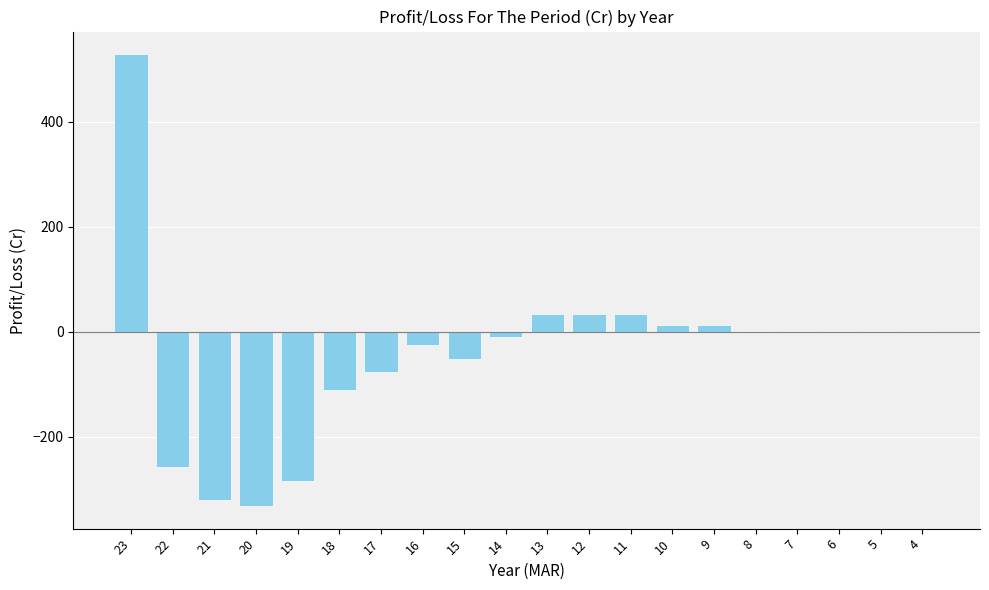

True or false: the data shows -65.8 at 21.

False